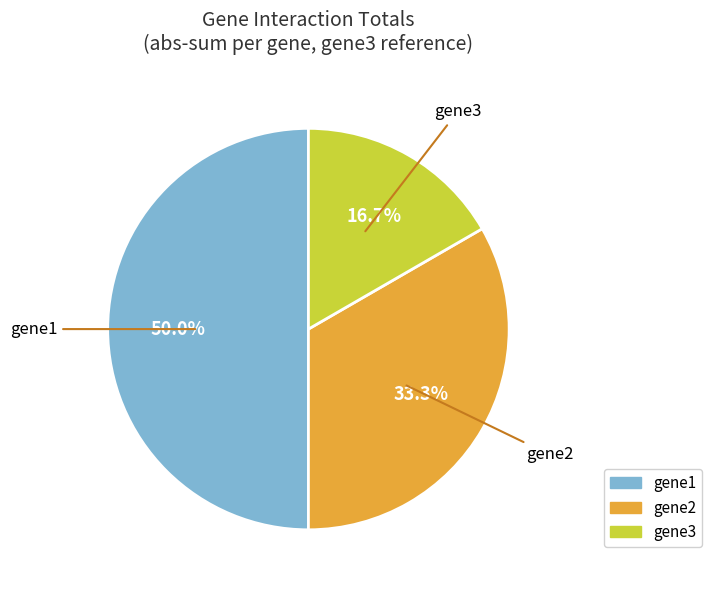

Is gene2 the majority of the pie?

No